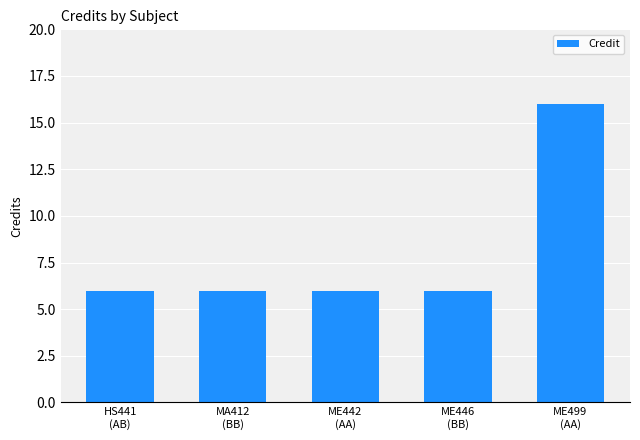

The value at ME499
(AA) is 10. True or false?

False